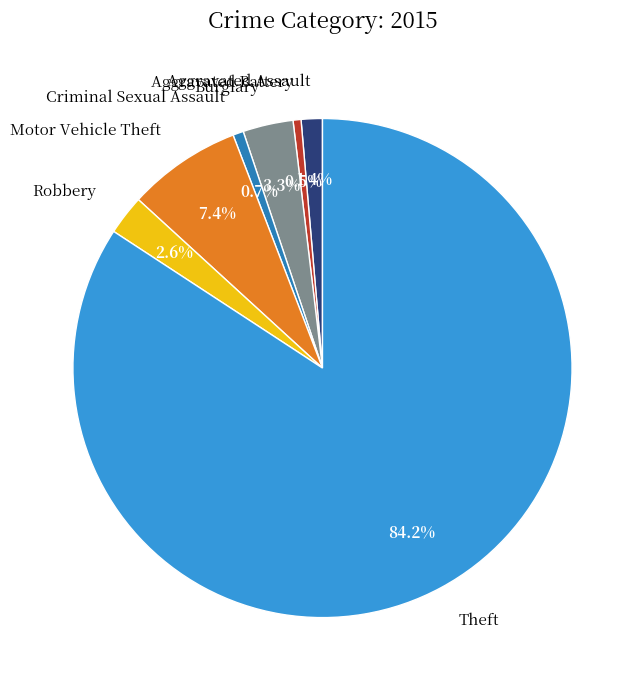

The Theft slice represents 72% of the pie. True or false?

False